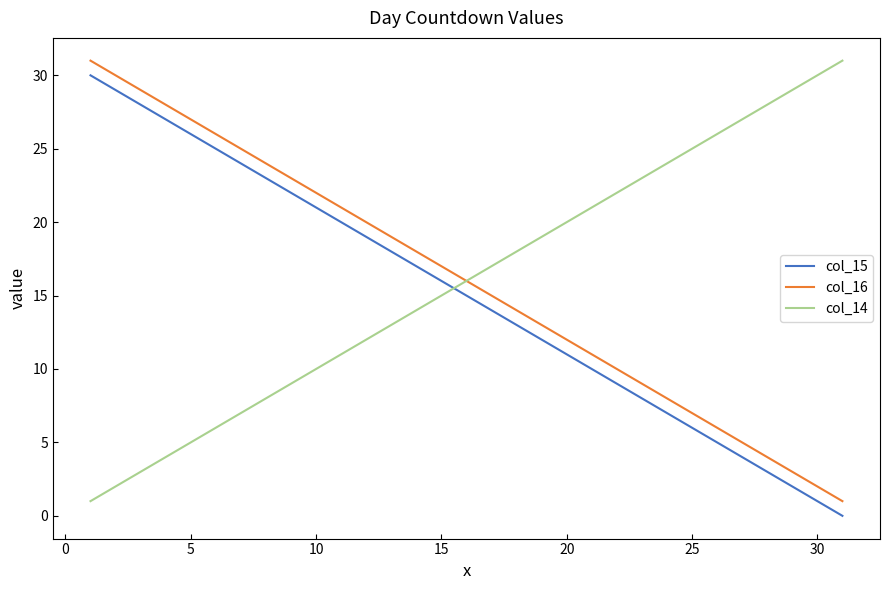

What is the maximum value shown in the chart?

31